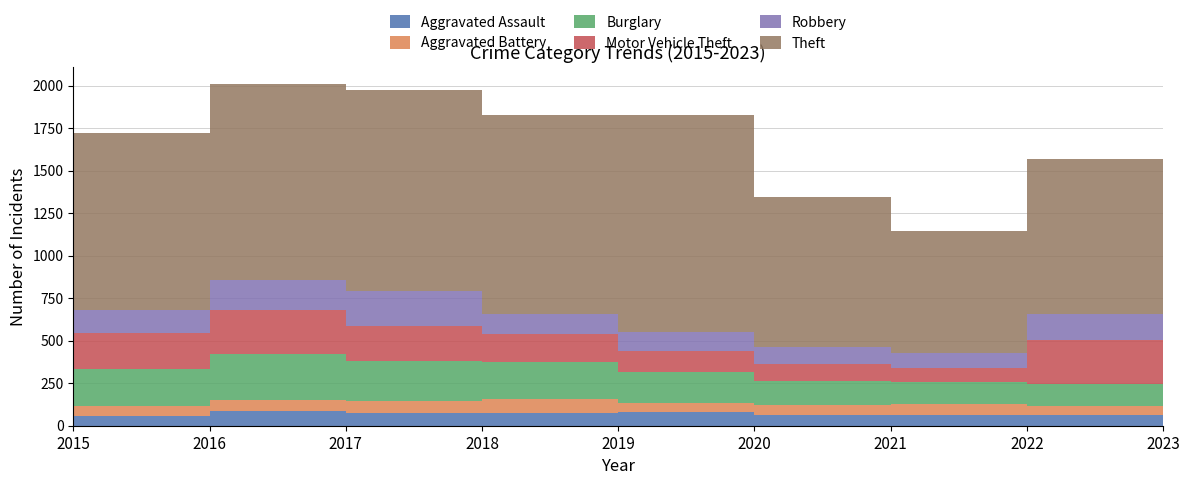

Reading right to left, transcribe all the data shown in this chart.

Aggravated Assault: 2023=63	2022=61	2021=66	2020=62	2019=80	2018=72	2017=72	2016=88	2015=56
Aggravated Battery: 2023=44	2022=56	2021=60	2020=57	2019=53	2018=86	2017=71	2016=66	2015=60
Burglary: 2023=121	2022=130	2021=133	2020=146	2019=182	2018=218	2017=237	2016=266	2015=216
Motor Vehicle Theft: 2023=400	2022=258	2021=82	2020=99	2019=123	2018=163	2017=208	2016=259	2015=212
Robbery: 2023=233	2022=151	2021=88	2020=97	2019=116	2018=121	2017=202	2016=178	2015=139
Theft: 2023=958	2022=913	2021=716	2020=884	2019=1272	2018=1170	2017=1188	2016=1151	2015=1041